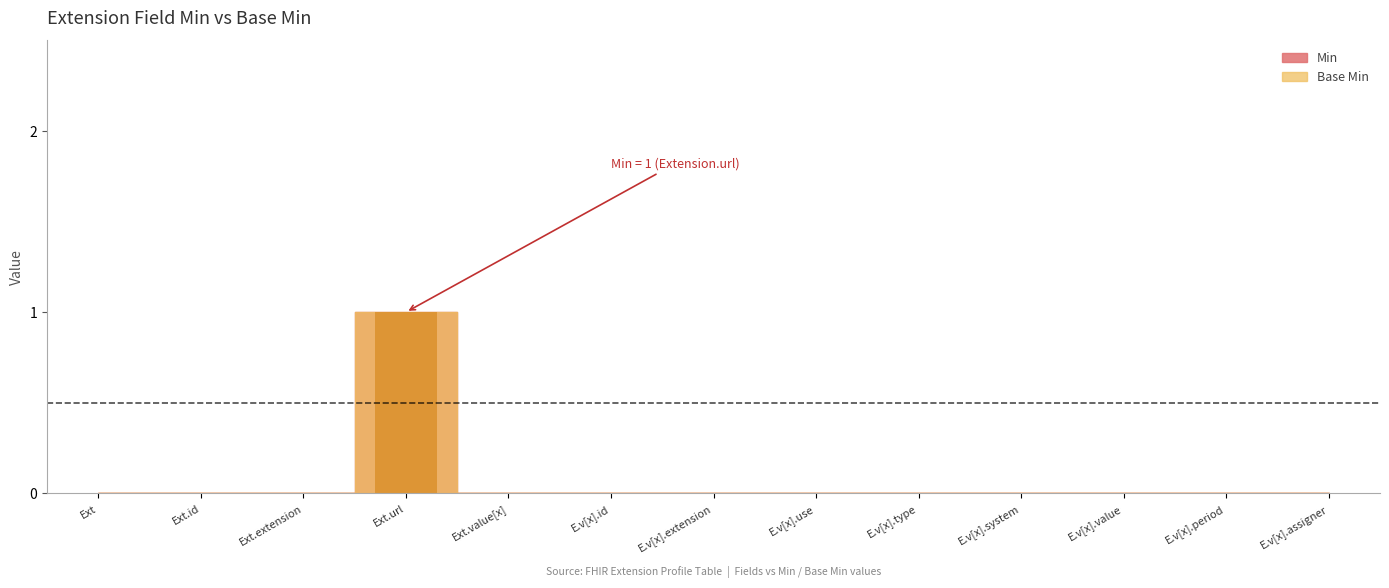

Count the number of categories in the chart.

13